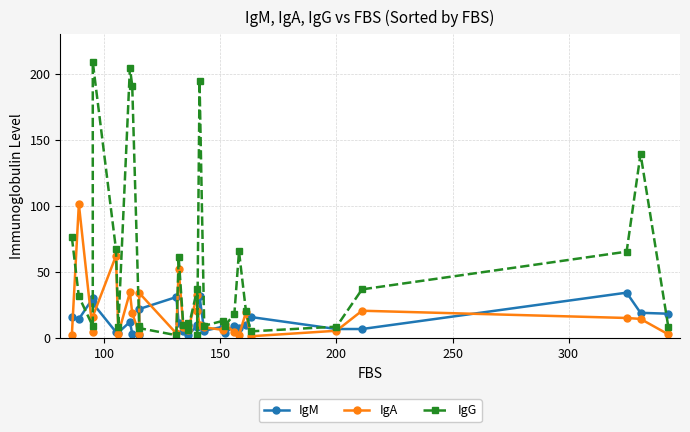

How many times do IgG and IgA cross each other?

8